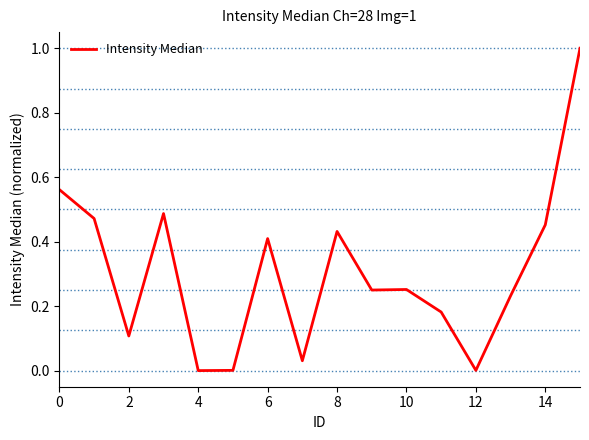

What is the difference between the maximum and minimum values?

1.0